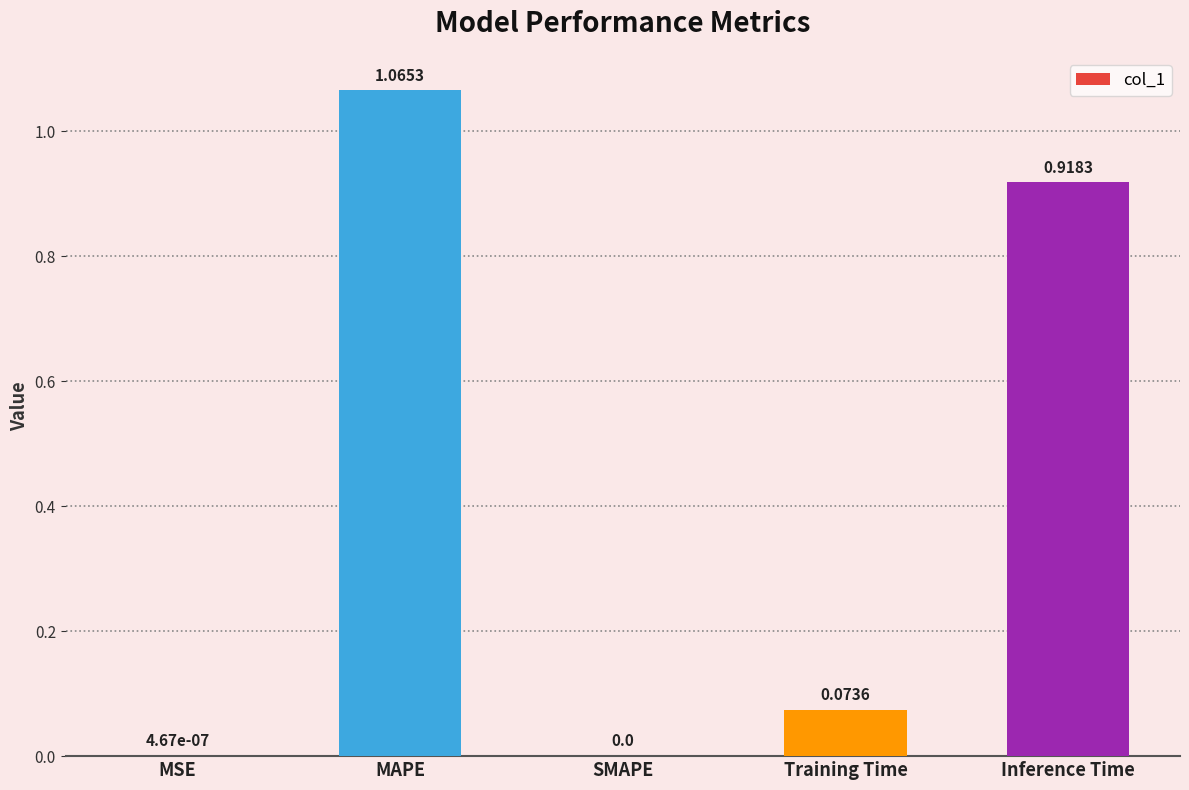

What is the change in value from MAPE to SMAPE?

-1.1